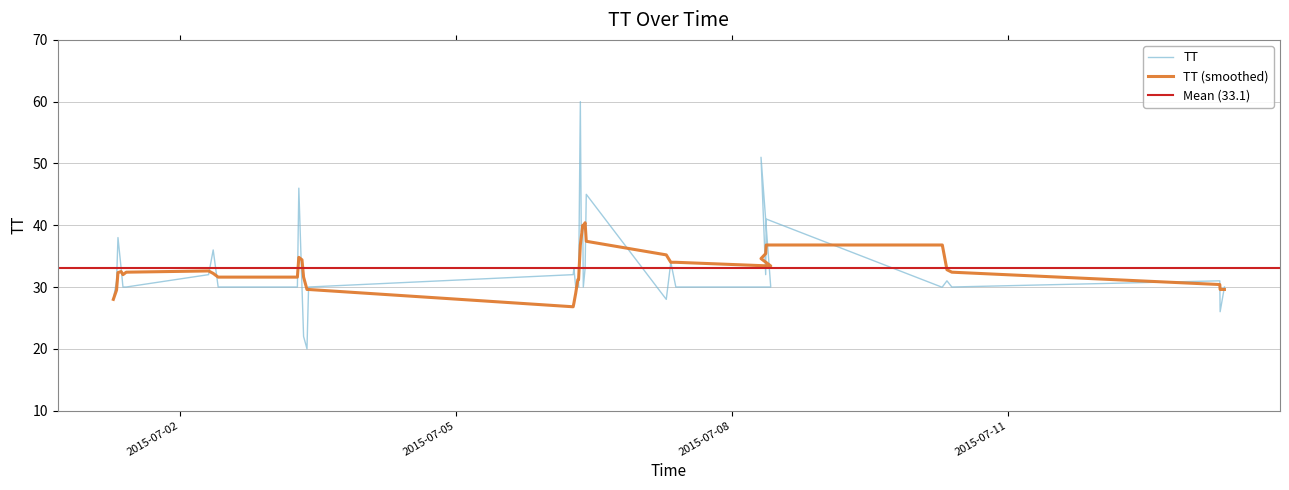

Rank the categories by value from highest to lowest.

2015-07-06T08:25:18, 2015-07-08T07:32:34, 2015-07-03T07:00:01, 2015-07-06T09:58:15, 2015-07-08T08:53:55, 2015-07-06T09:03:27, 2015-07-06T08:39:23, 2015-07-01T07:49:55, 2015-07-02T08:40:02, 2015-07-07T08:00:55, 2015-07-01T08:39:47, 2015-07-06T06:44:49, 2015-07-06T09:39:54, 2015-07-02T07:27:58, 2015-07-06T06:33:06, 2015-07-08T08:45:47, 2015-07-01T07:27:47, 2015-07-06T07:46:04, 2015-07-10T08:02:04, 2015-07-13T07:11:51, 2015-07-01T09:07:59, 2015-07-01T09:59:46, 2015-07-02T09:57:48, 2015-07-03T06:37:38, 2015-07-03T07:49:30, 2015-07-03T09:32:45, 2015-07-06T07:12:55, 2015-07-06T07:57:46, 2015-07-06T09:11:46, 2015-07-07T09:19:43, 2015-07-08T10:04:45, 2015-07-10T06:36:28, 2015-07-10T06:49:40, 2015-07-10T09:18:38, 2015-07-13T08:24:41, 2015-07-01T06:37:20, 2015-07-07T06:50:04, 2015-07-13T07:17:14, 2015-07-03T08:14:28, 2015-07-03T09:07:30